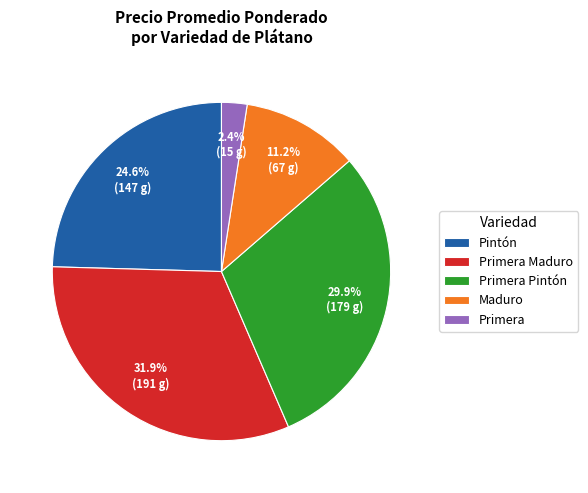

Count the number of slices in the pie.

5